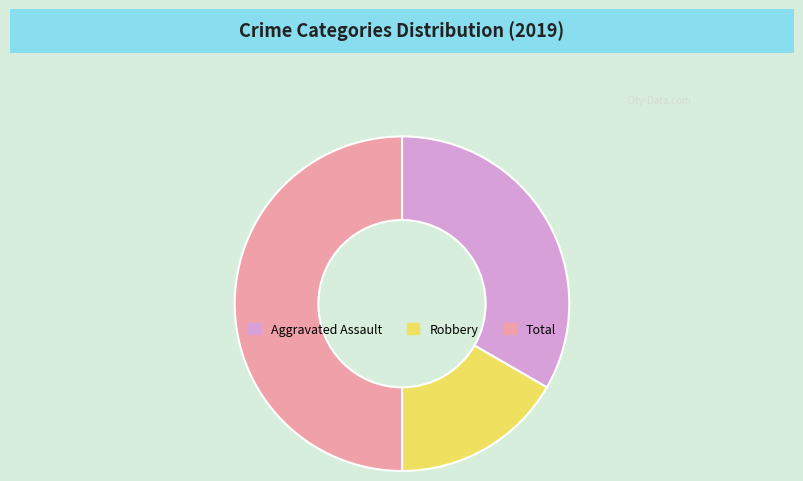

Between Total and Aggravated Assault, which is larger?

Total